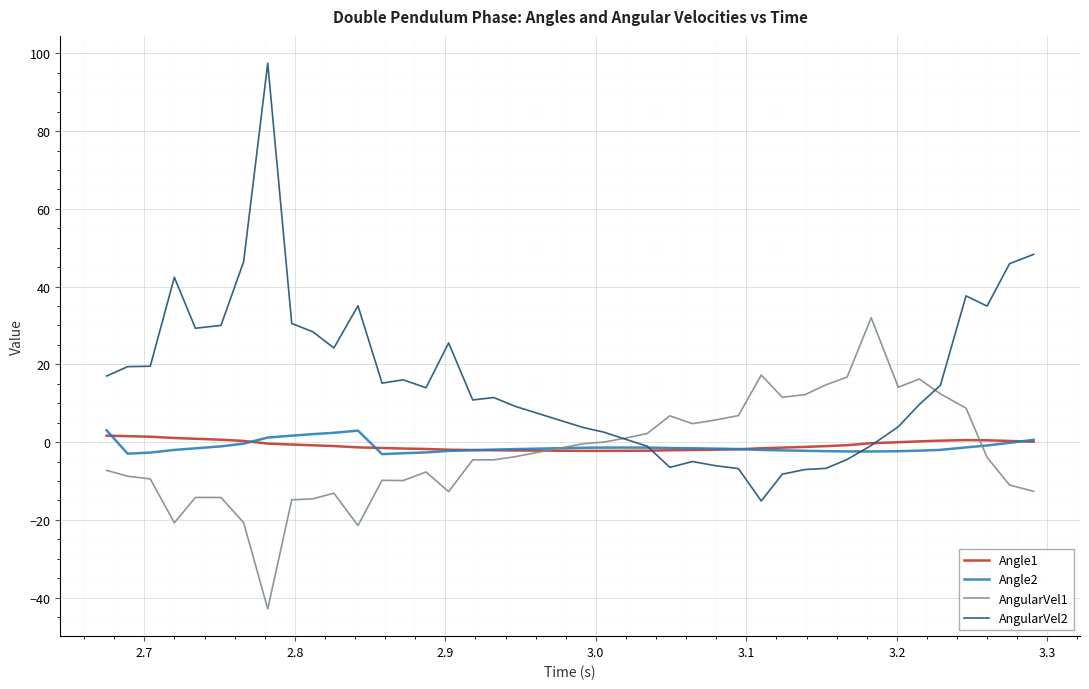

Which series has the largest range (max minus min)?

AngularVel2